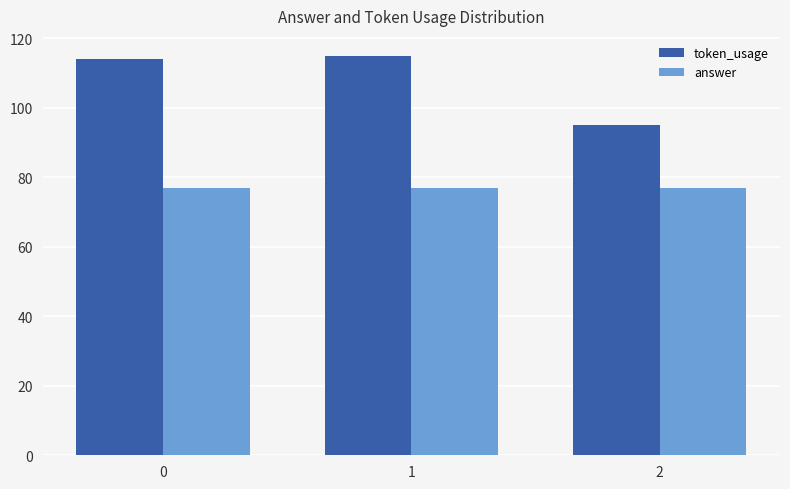

What are all the series names shown in the legend?

token_usage, answer